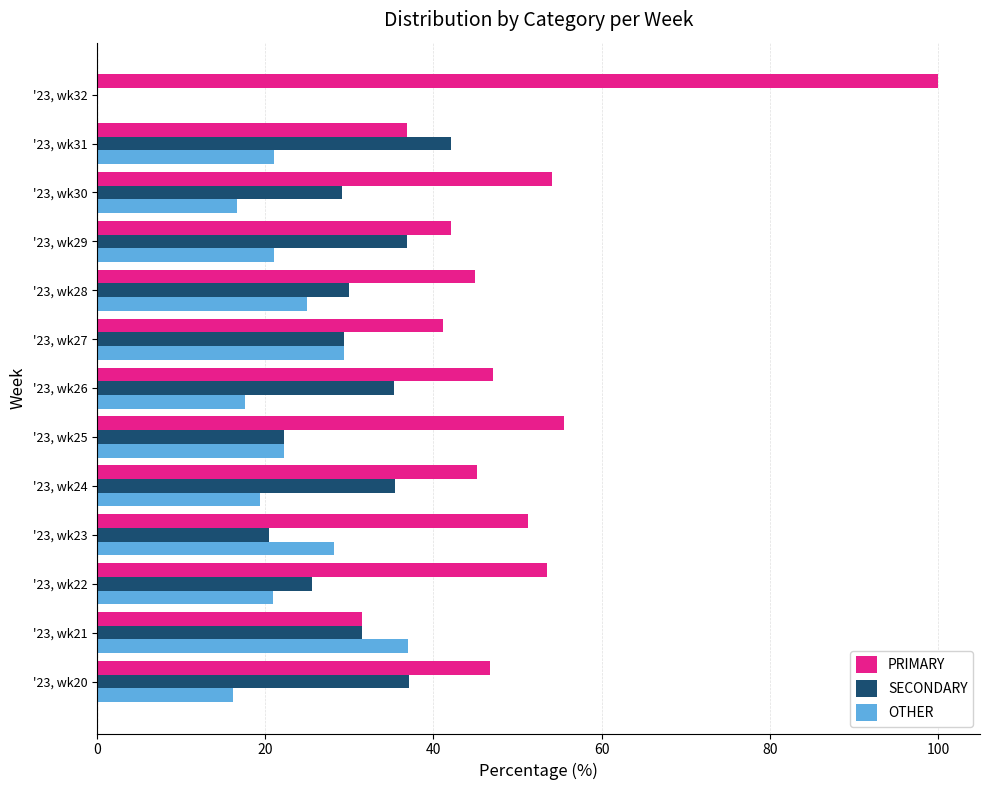

The value of SECONDARY at '23, wk32 is 0.0. True or false?

True